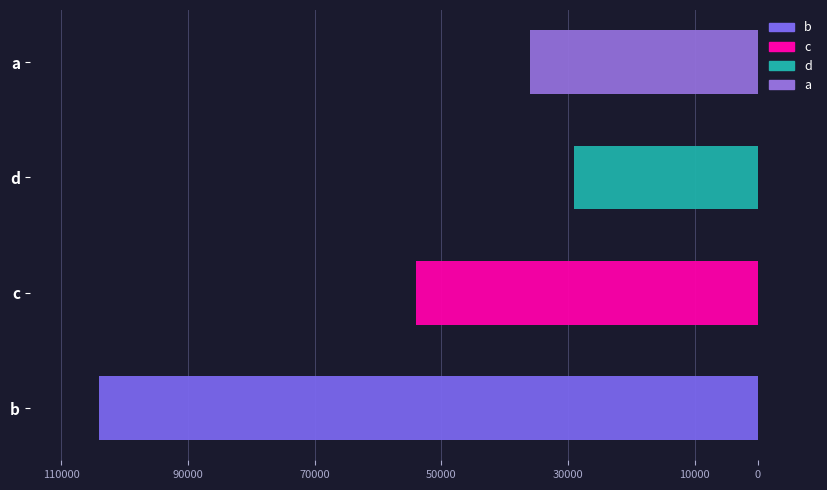

Rank the categories by value from lowest to highest.

d, a, c, b